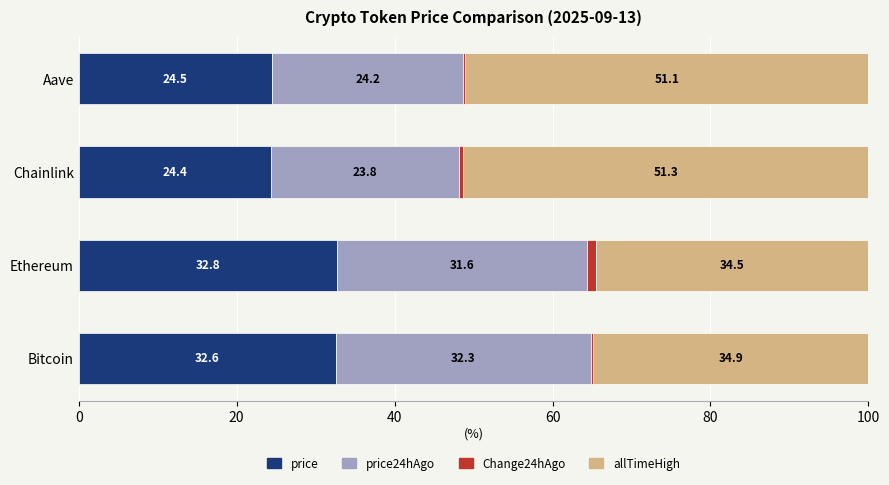

The value of price at Ethereum is 17.7. True or false?

False